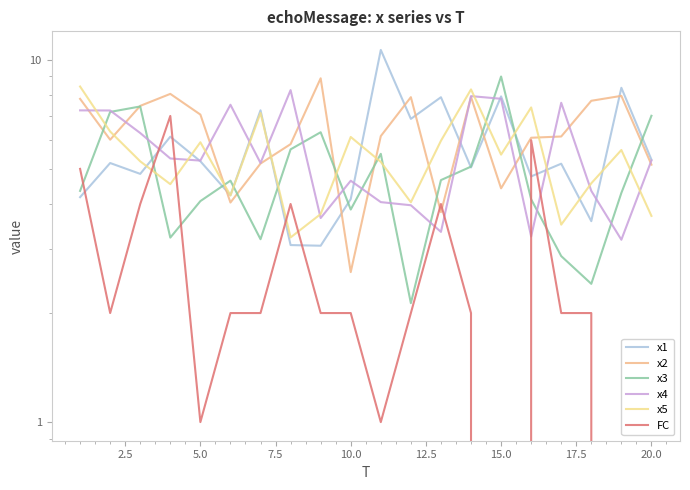

In x4, how many points are lower than both neighbors (excluding endpoints)?

6